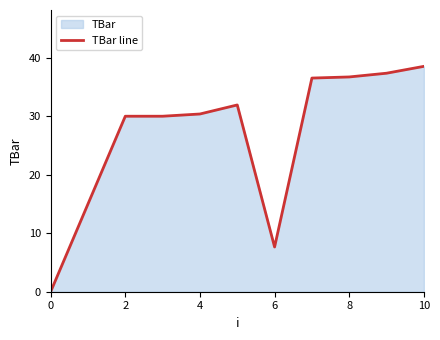

How many values are below 30?

3